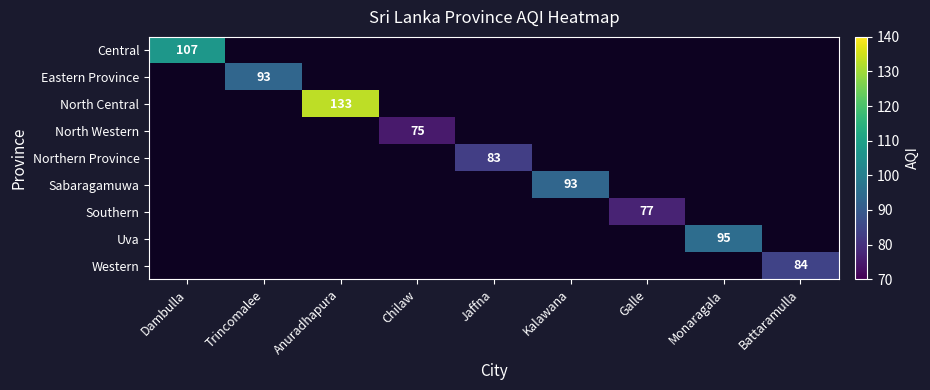

True or false: Sabaragamuwa has a value of 46 at Kalawana.

False